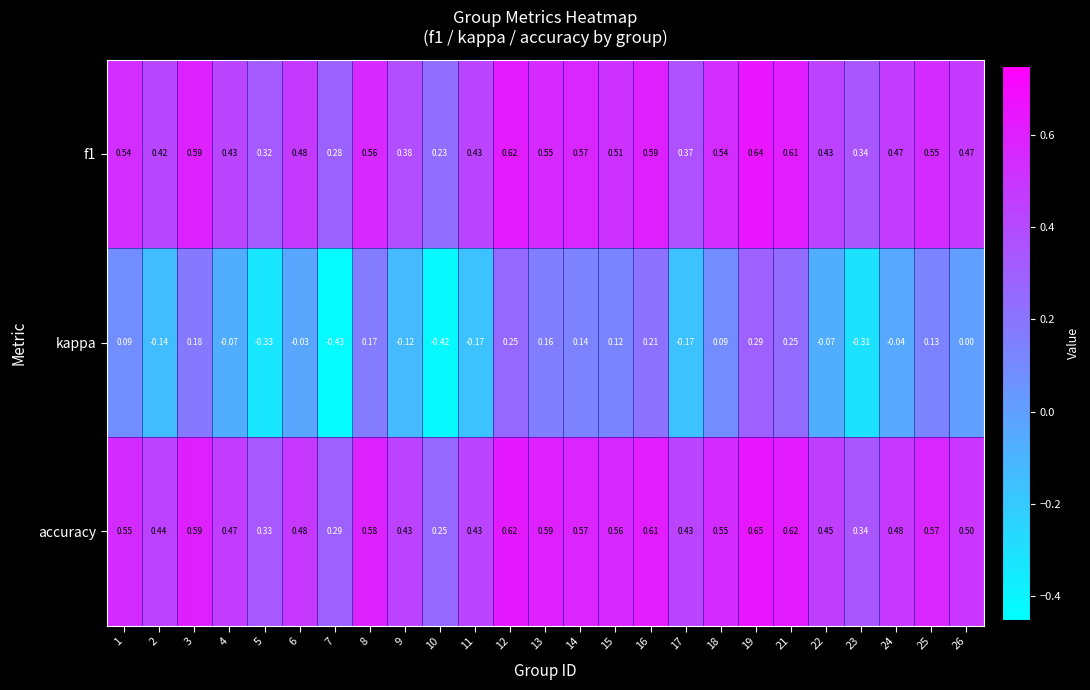

Count the number of data series in this chart.

3